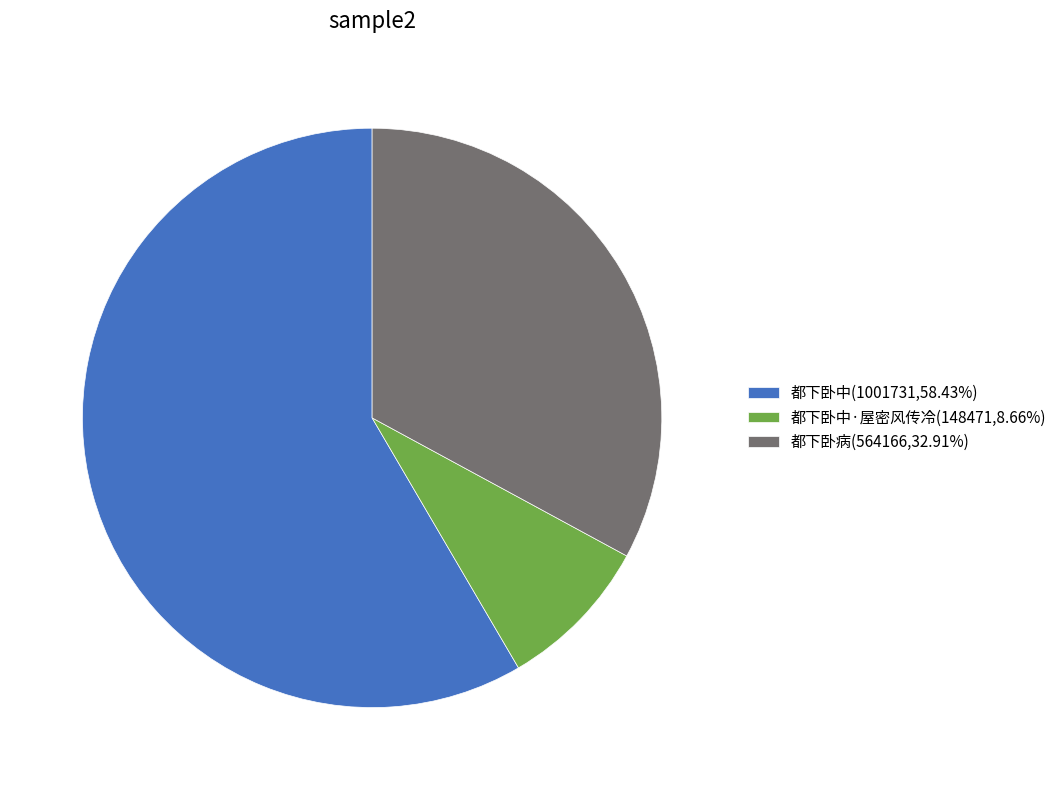

Is the sum of 都下卧中(1001731,58.43%) and 都下卧中·屋密风传冷(148471,8.66%) greater than half?

Yes